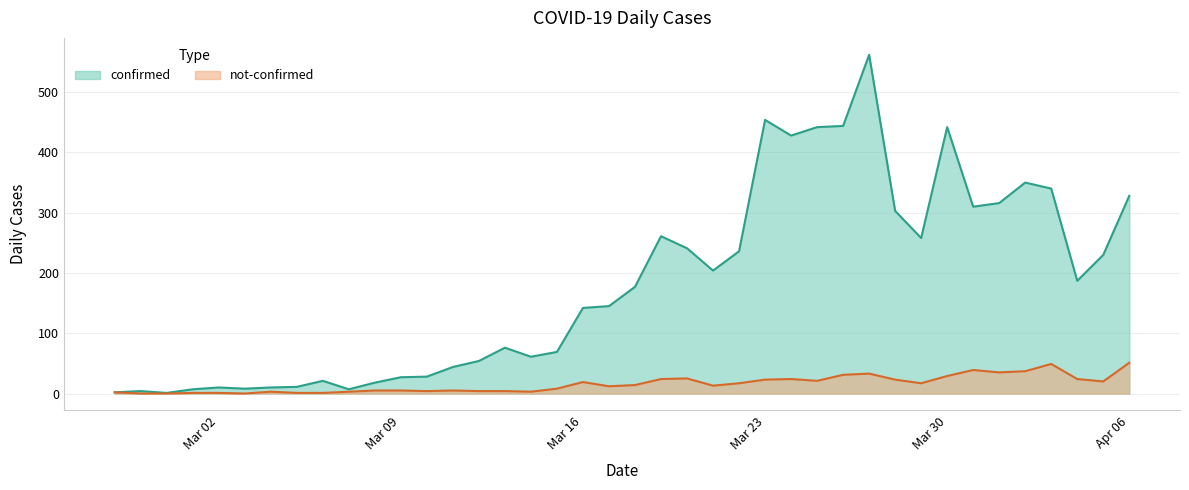

True or false: confirmed and not-confirmed cross at least once.

False